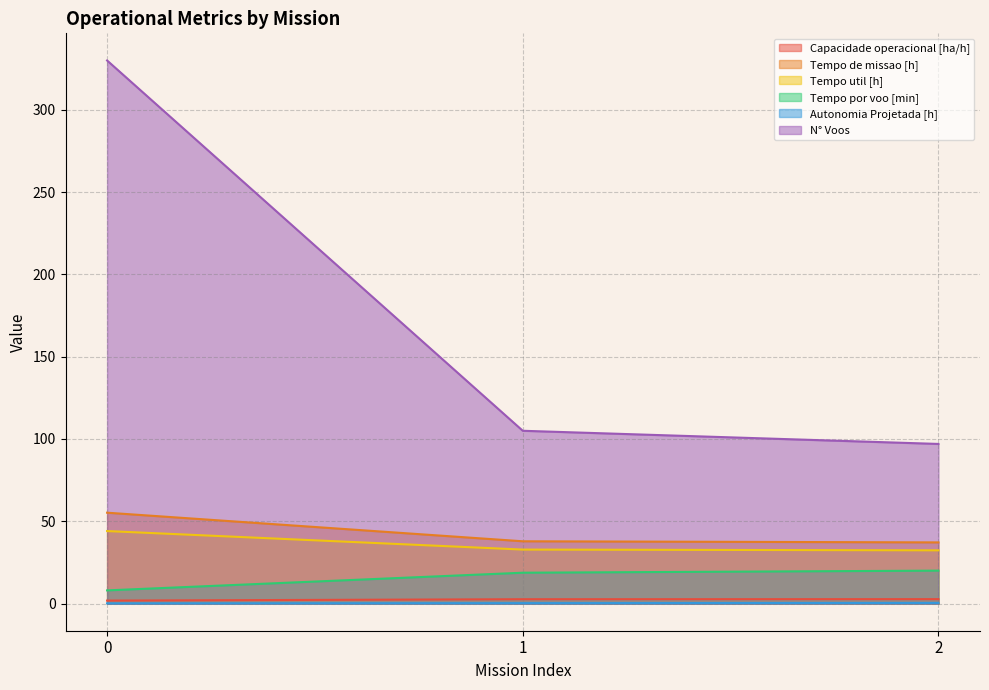

What are all the series names shown in the legend?

Capacidade operacional [ha/h], Tempo de missao [h], Tempo util [h], Tempo por voo [min], Autonomia Projetada [h], N° Voos